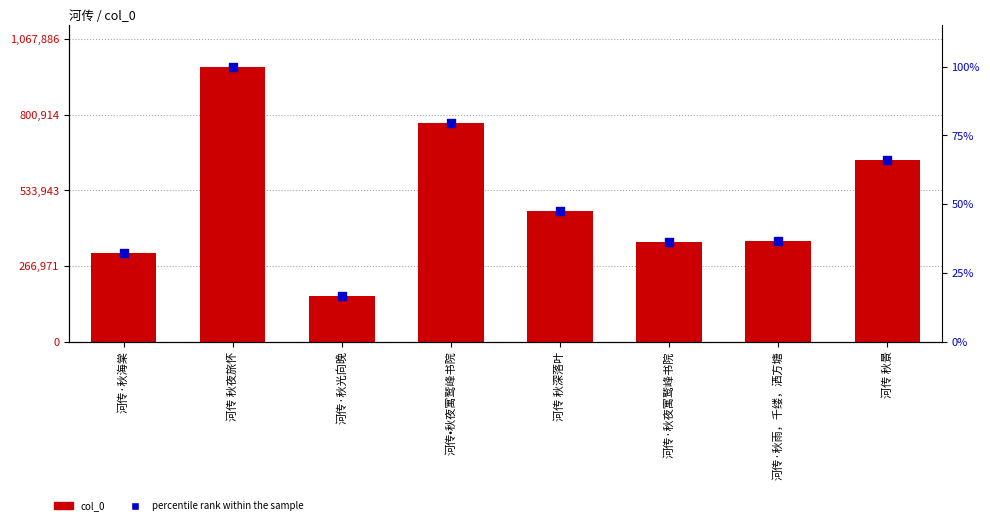

Which series has the widest spread of Y values?

col_0